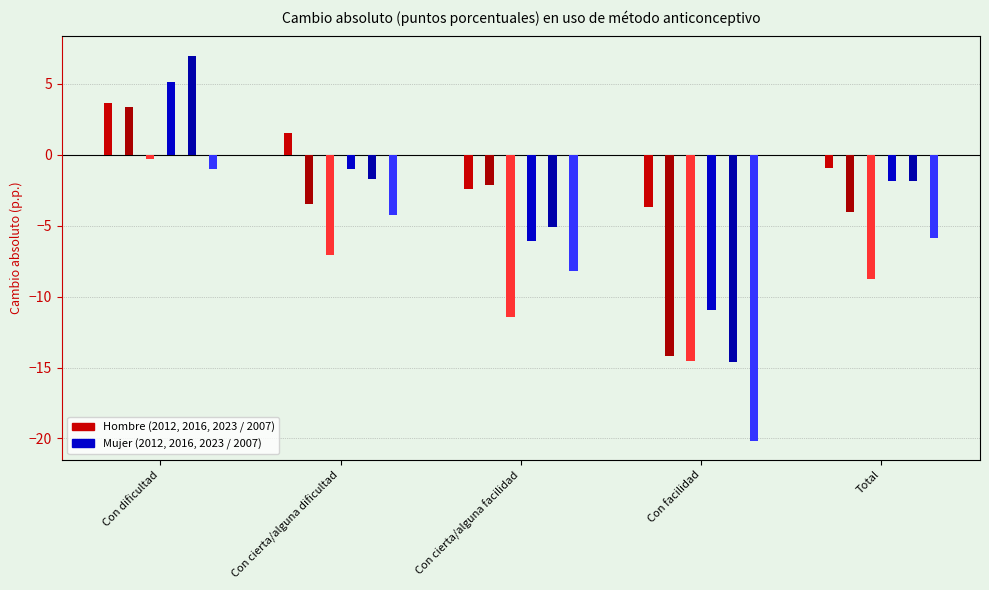

What is the total value across all series at Total?

-23.3